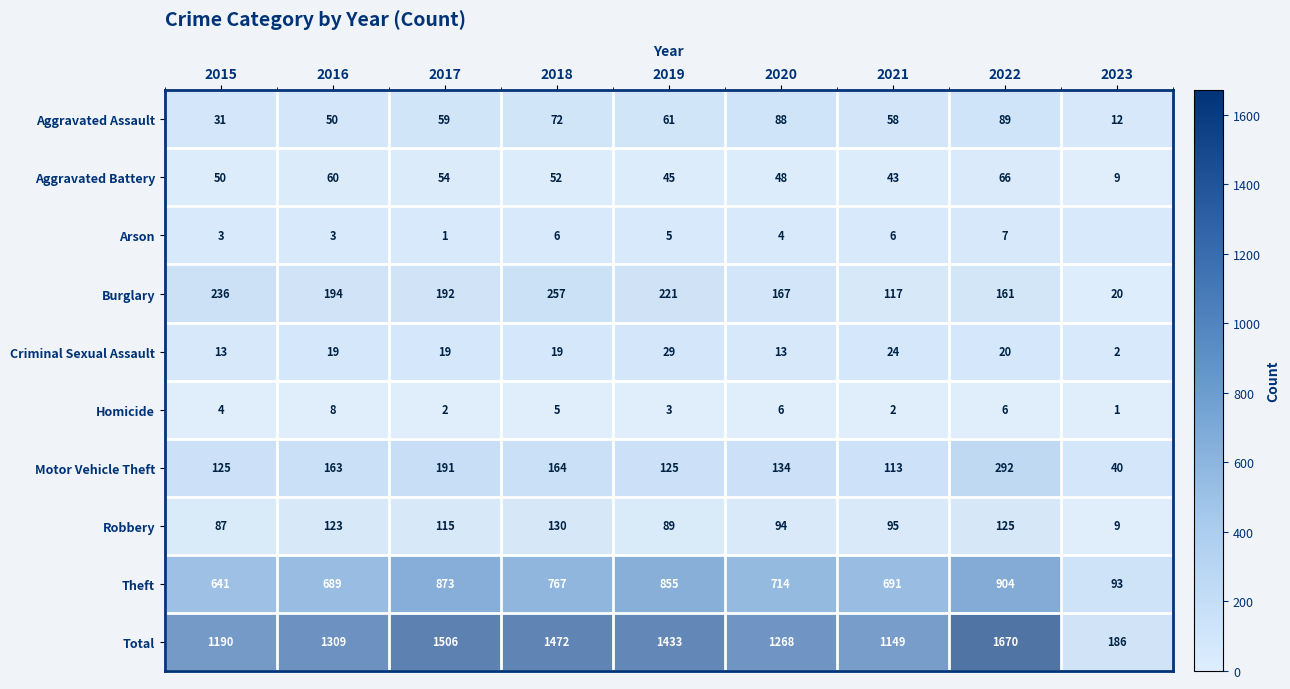

The value of Arson at 2018 is 6. True or false?

True